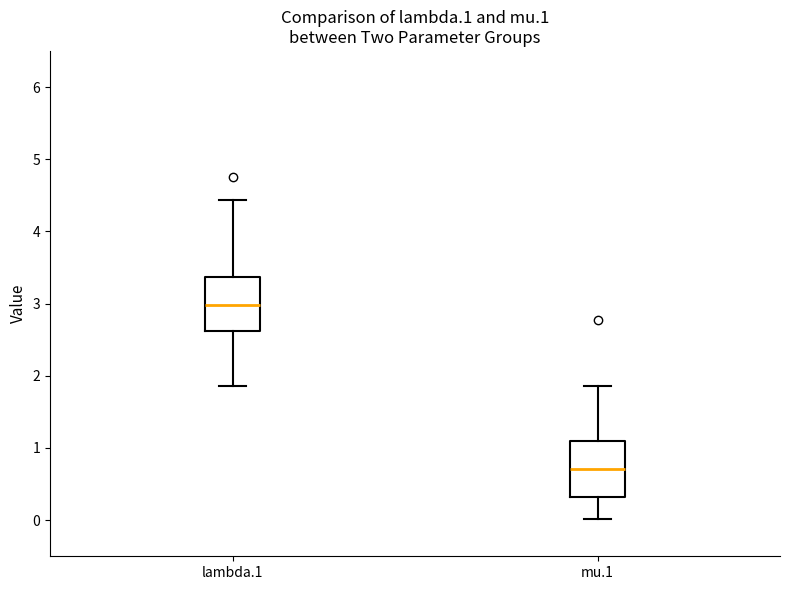

Reading left to right, transcribe this box plot: for each box, give where its median line is, the range the box spans, and where its two whiskers end, as read against the y-axis. The values are not printed on the chart, so give them approximately, as read against the axis.

lambda.1: median 3.0, box 2.6 to 3.4, whiskers 1.9 to 4.4
mu.1: median 0.7, box 0.3 to 1.1, whiskers 0.0 to 1.9